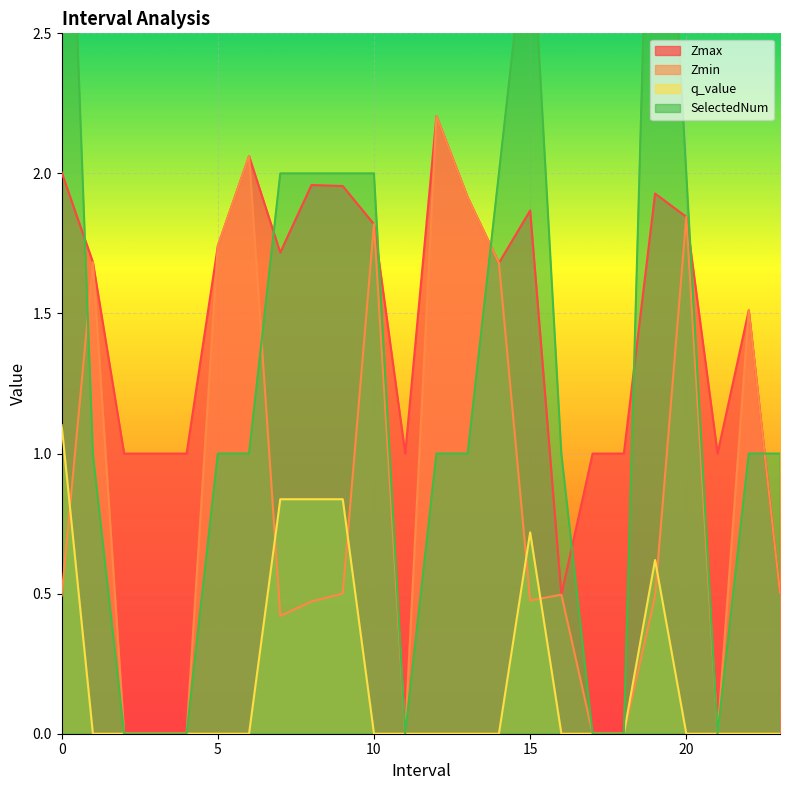

What is the value of the q_value point at the 9th from the left?

0.8